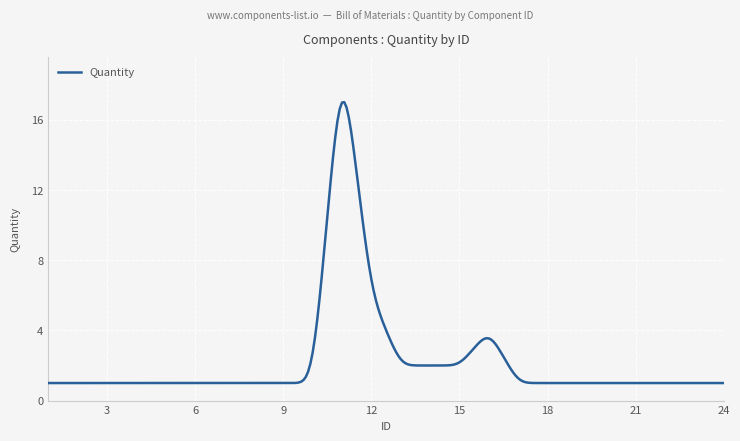

What is the difference between the maximum and minimum values?

16.0